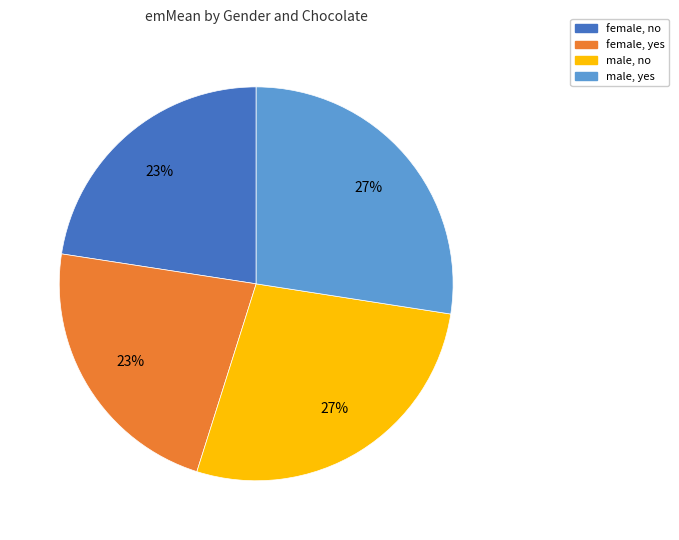

To the nearest percent, what portion does female, no represent?

23%